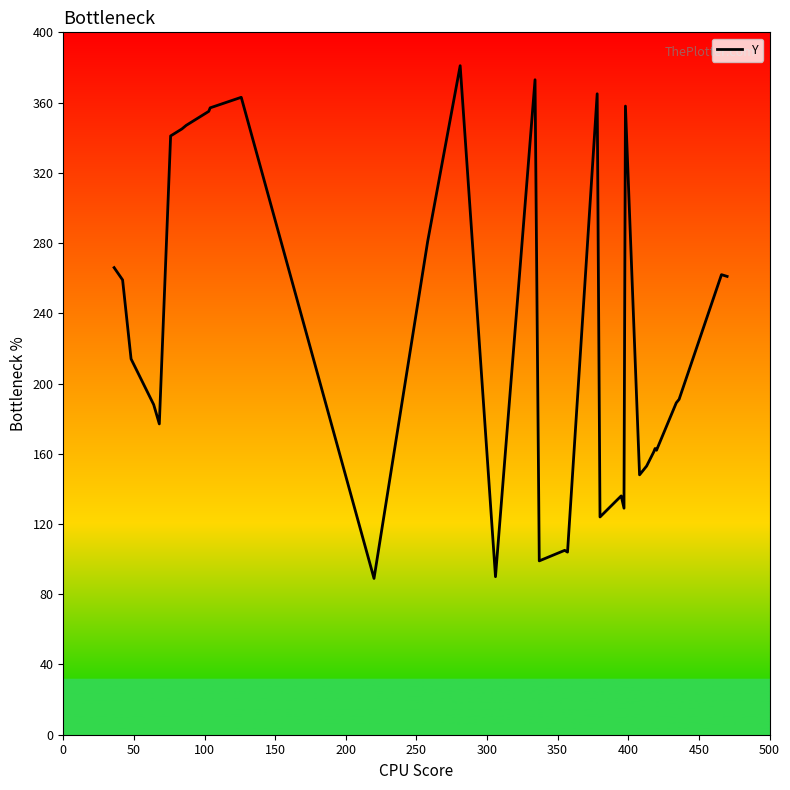

True or false: there are more than 2 points higher than both neighbors.

True